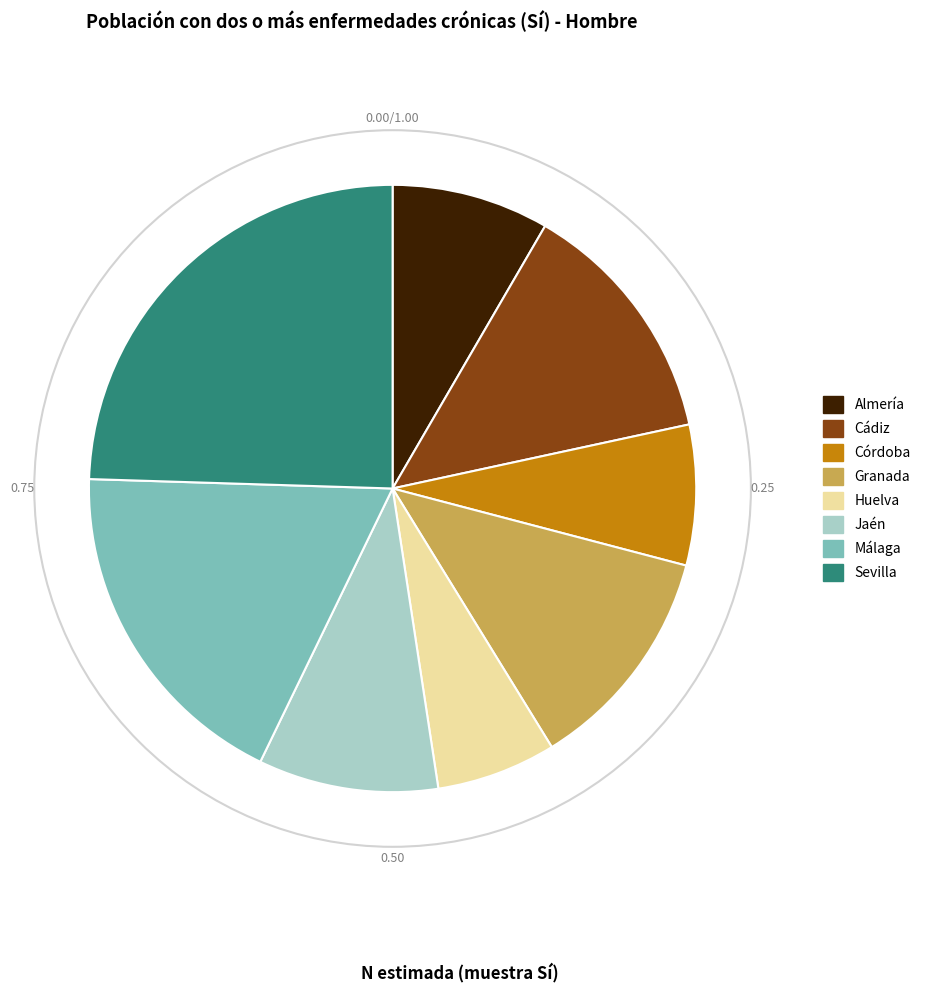

Is the sum of Málaga and Sevilla greater than half?

No